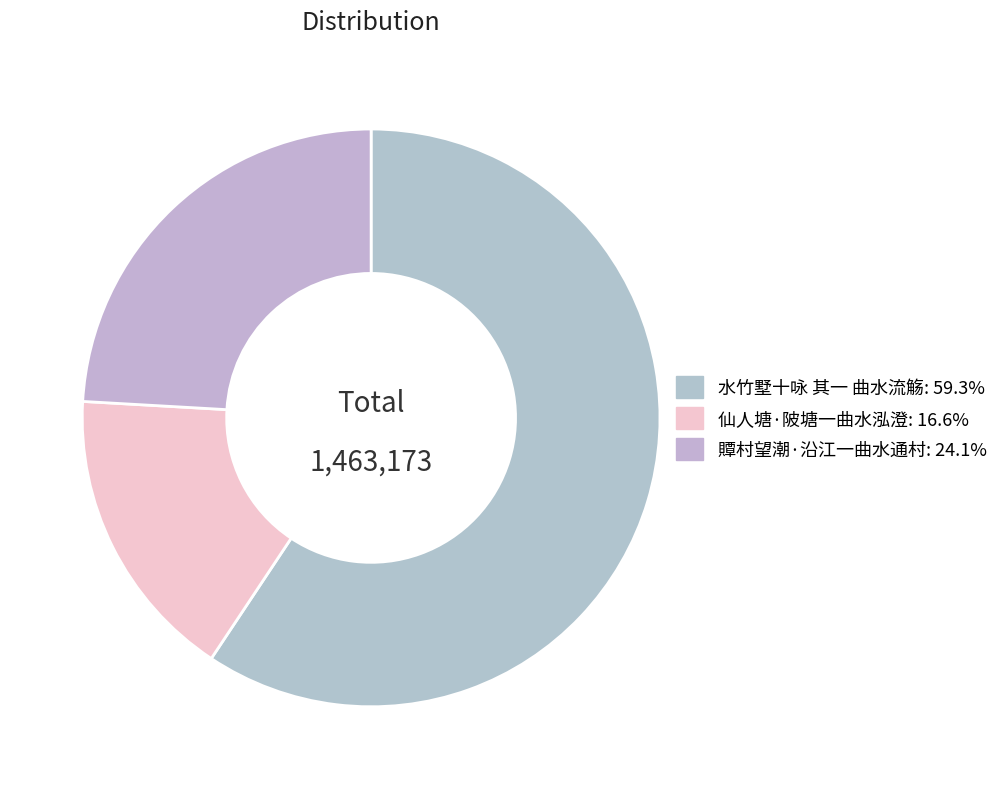

Is 水竹墅十咏 其一 曲水流觞 the majority of the pie?

Yes